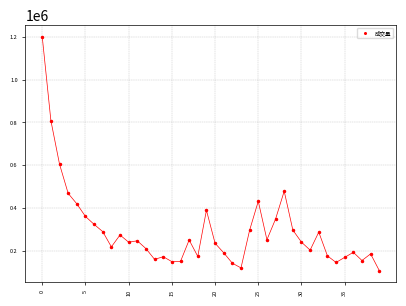

What Y value in the scatter plot is closest to 654170?

605081